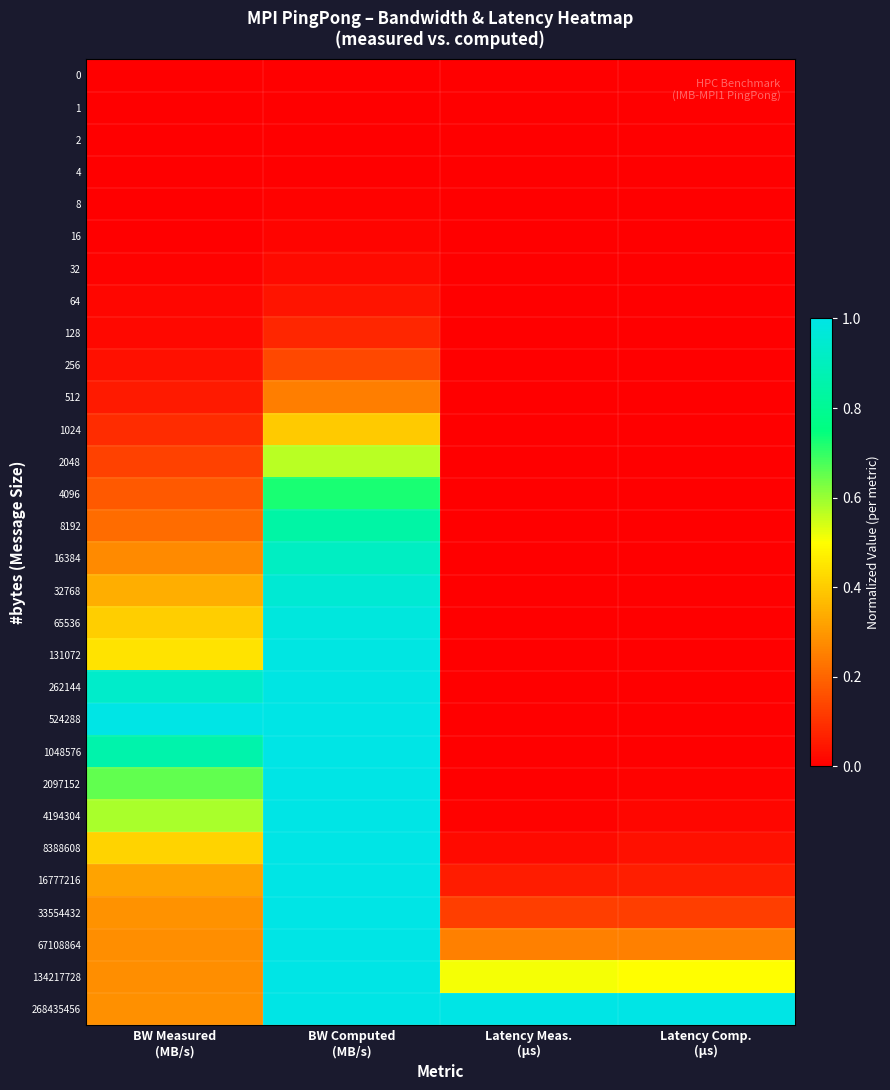

Rank the series by their maximum value, from highest to lowest.

524288, 268435456, 134217728, 67108864, 33554432, 16777216, 8388608, 4194304, 2097152, 1048576, 262144, 131072, 65536, 32768, 16384, 8192, 4096, 2048, 1024, 512, 256, 128, 64, 32, 16, 8, 4, 2, 1, 0